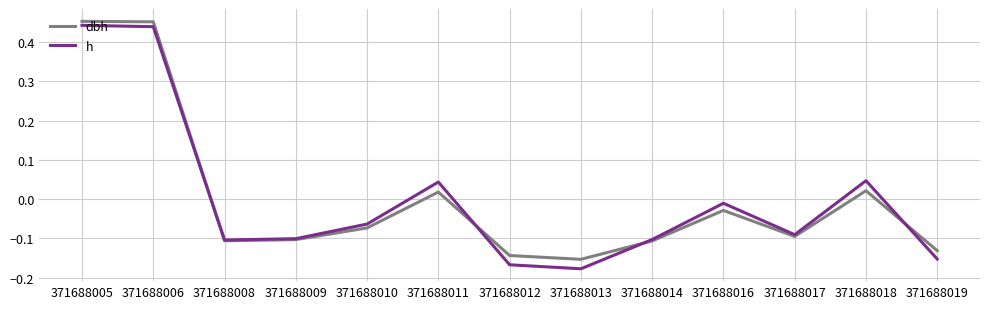

At which label does h first exceed 0?

371688005